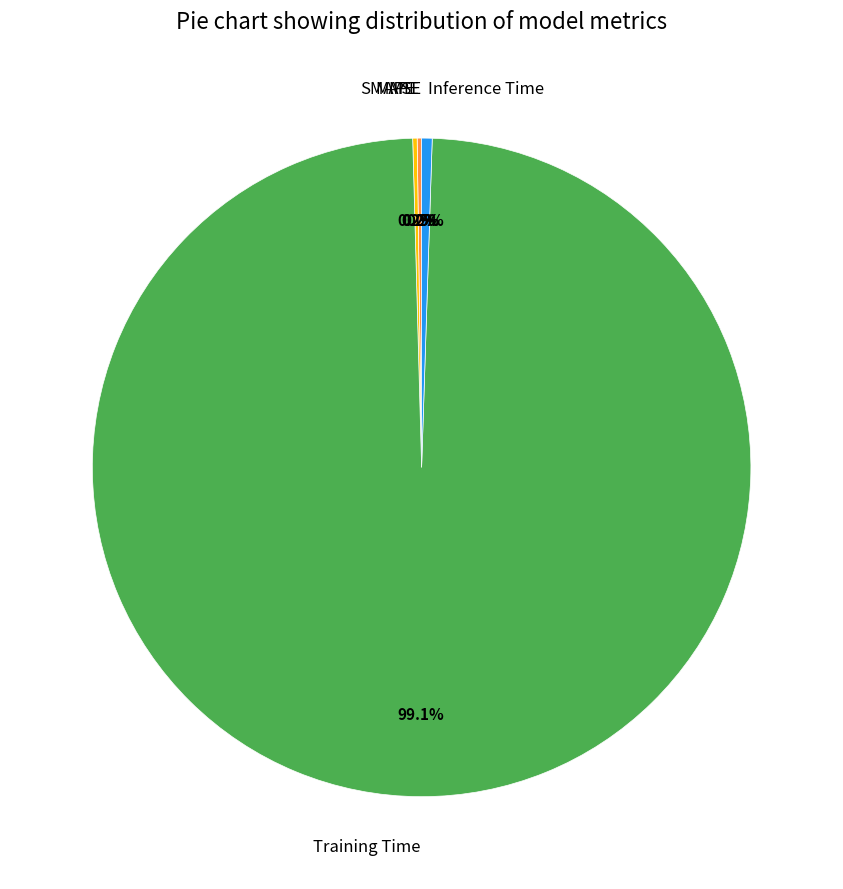

Which slice is the largest?

Training Time